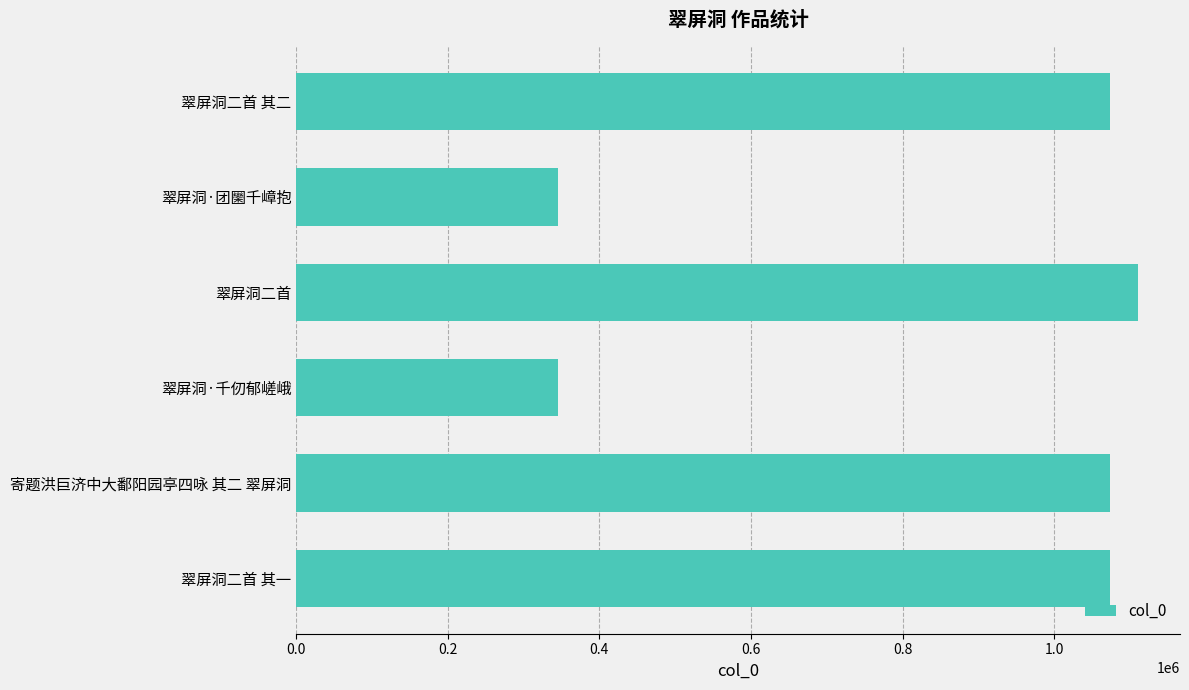

What is the label of the 4th bar from the top?

翠屏洞·千仞郁嵯峨